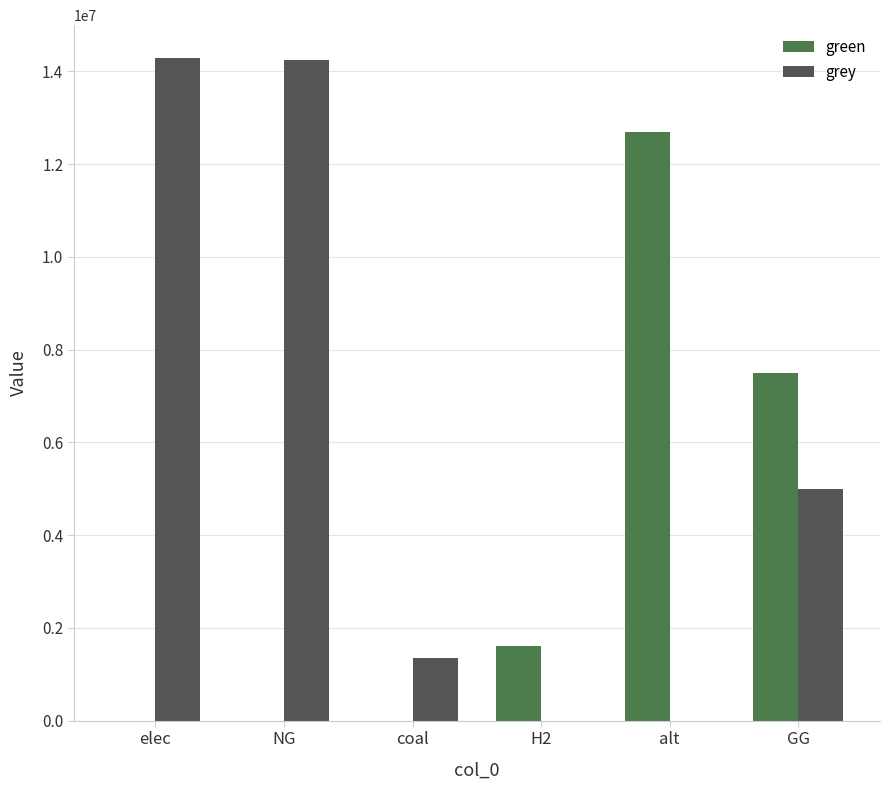

Where is green nearest to the value 6346648?

GG